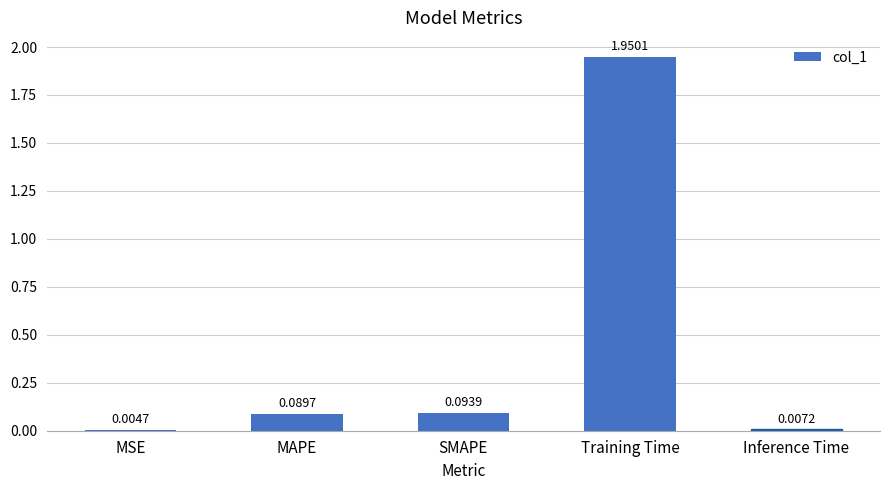

The chart shows a value of 1.3 at Training Time. True or false?

False